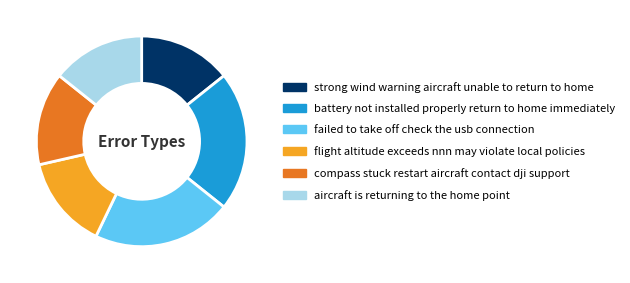

Is the sum of flight altitude exceeds nnn may violate local policies and battery not installed properly return to home immediately greater than half?

No